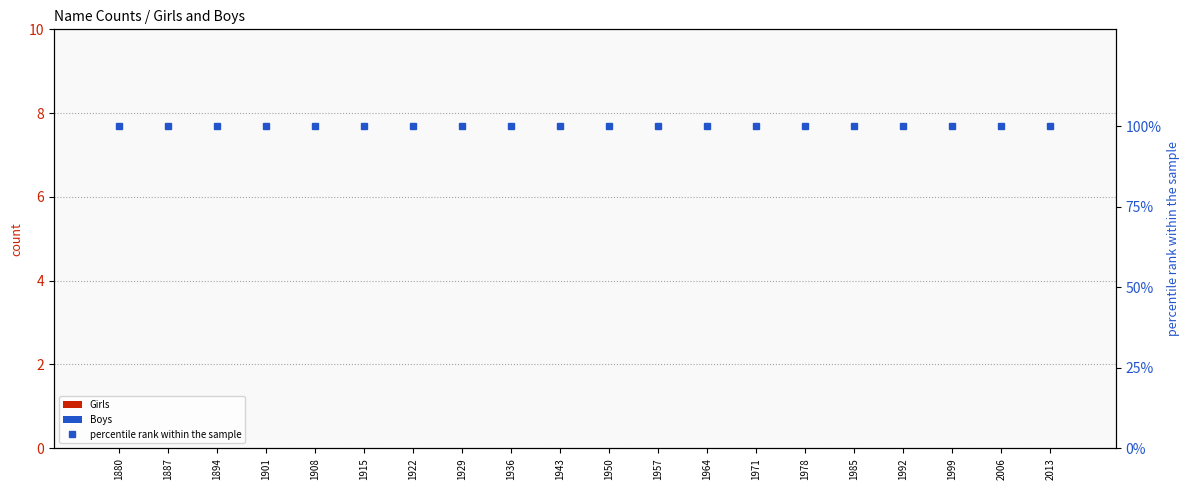

What is the sum of all percentile rank within the sample values?

2000